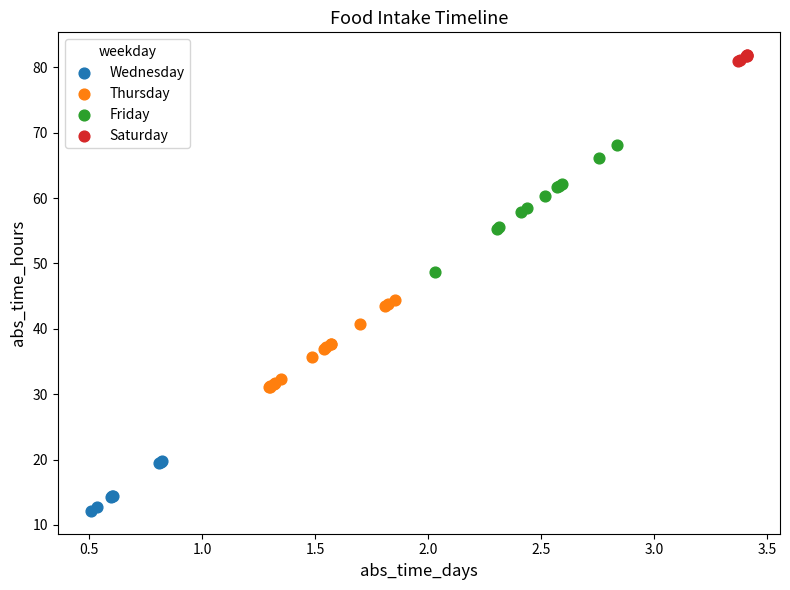

Which series has the widest spread of Y values?

Friday